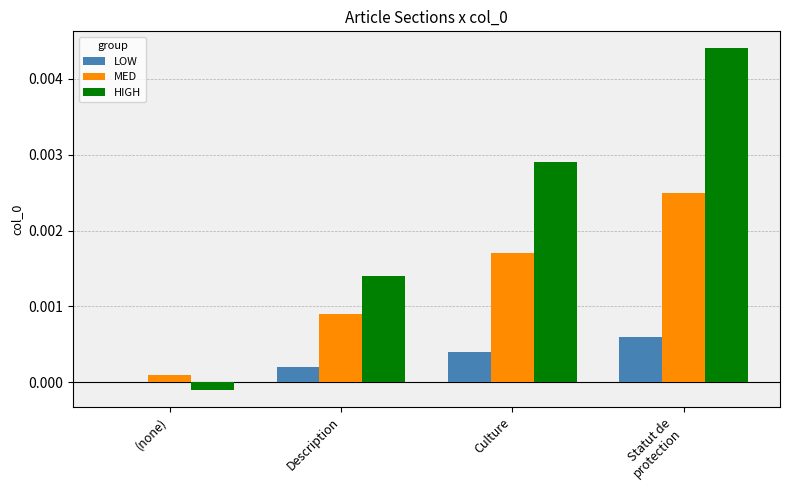

Which series has the largest total across all categories?

HIGH